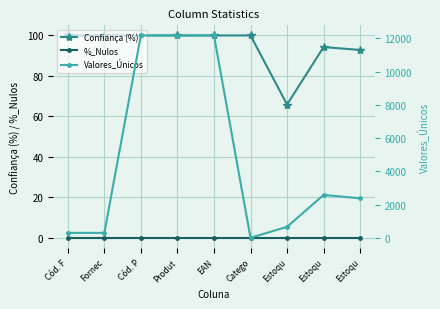

At how many categories does at least one series exceed 10931?

3